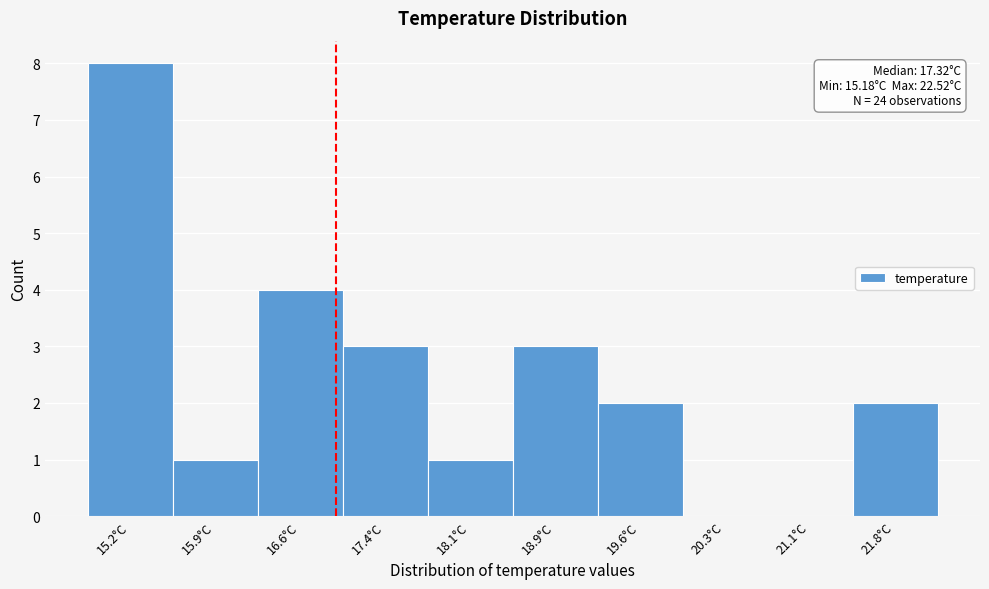

Reading right to left, what are all the values shown in this chart?

21.8°C=2	21.1°C=0	20.3°C=0	19.6°C=2	18.9°C=3	18.1°C=1	17.4°C=3	16.6°C=4	15.9°C=1	15.2°C=8